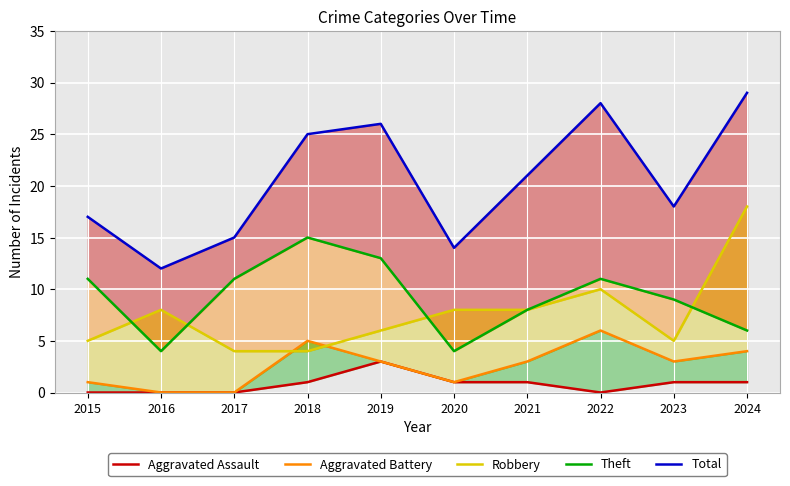

True or false: Total has a value of 30 at 2023.

False